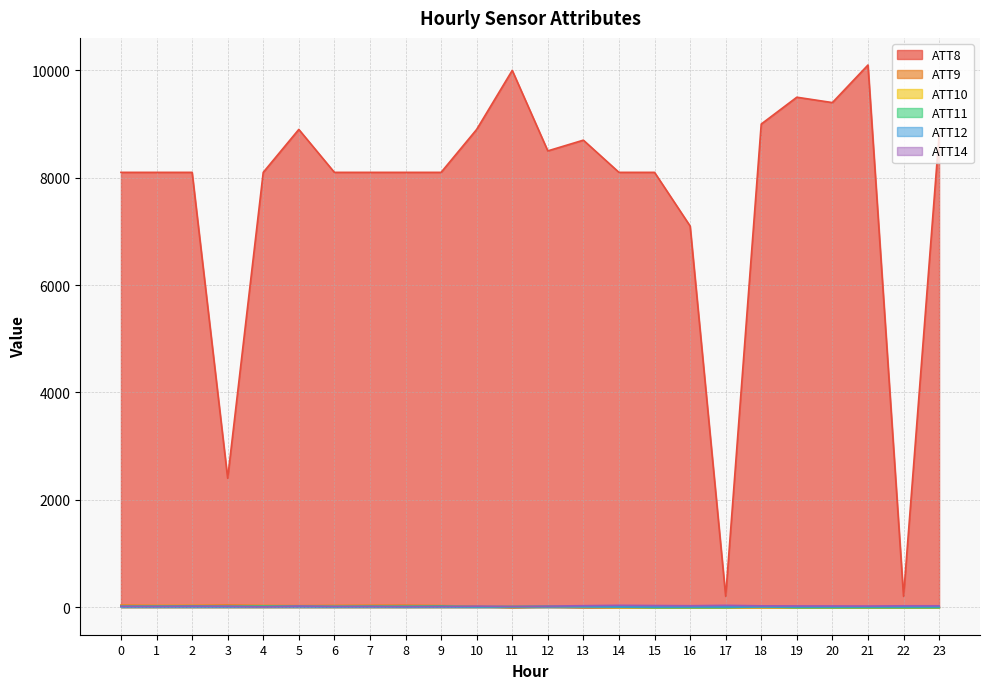

Which series changed the most between 10 and 15?

ATT8